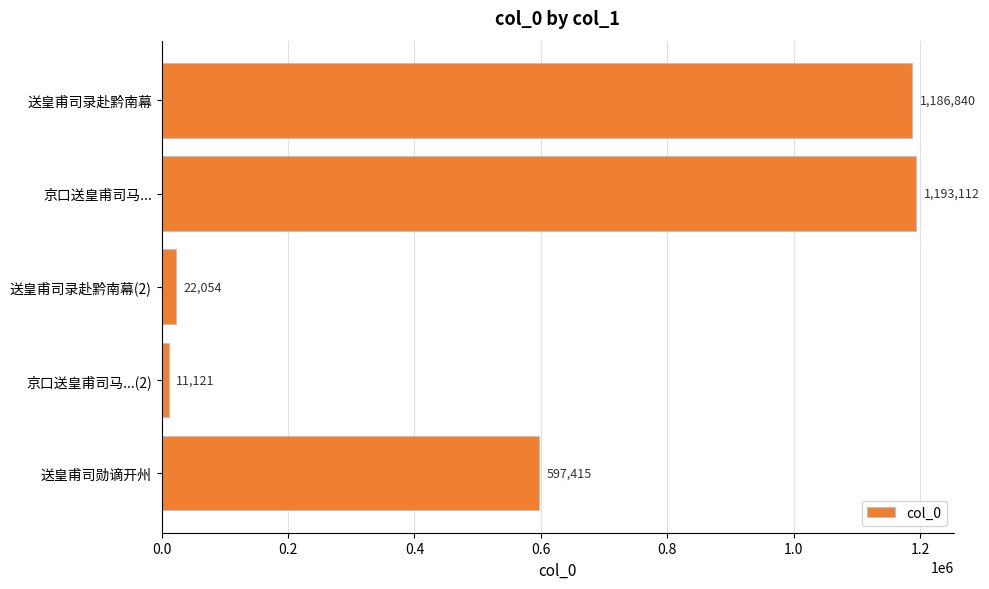

Which category has the highest value across all series?

京口送皇甫司马...